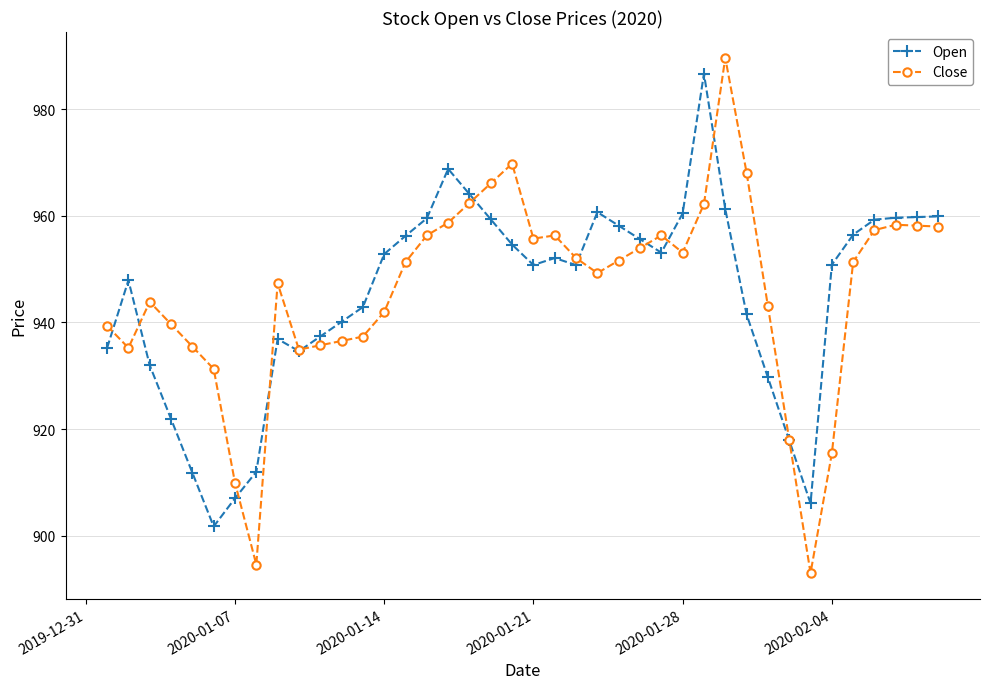

What is the smallest value displayed?

893.0